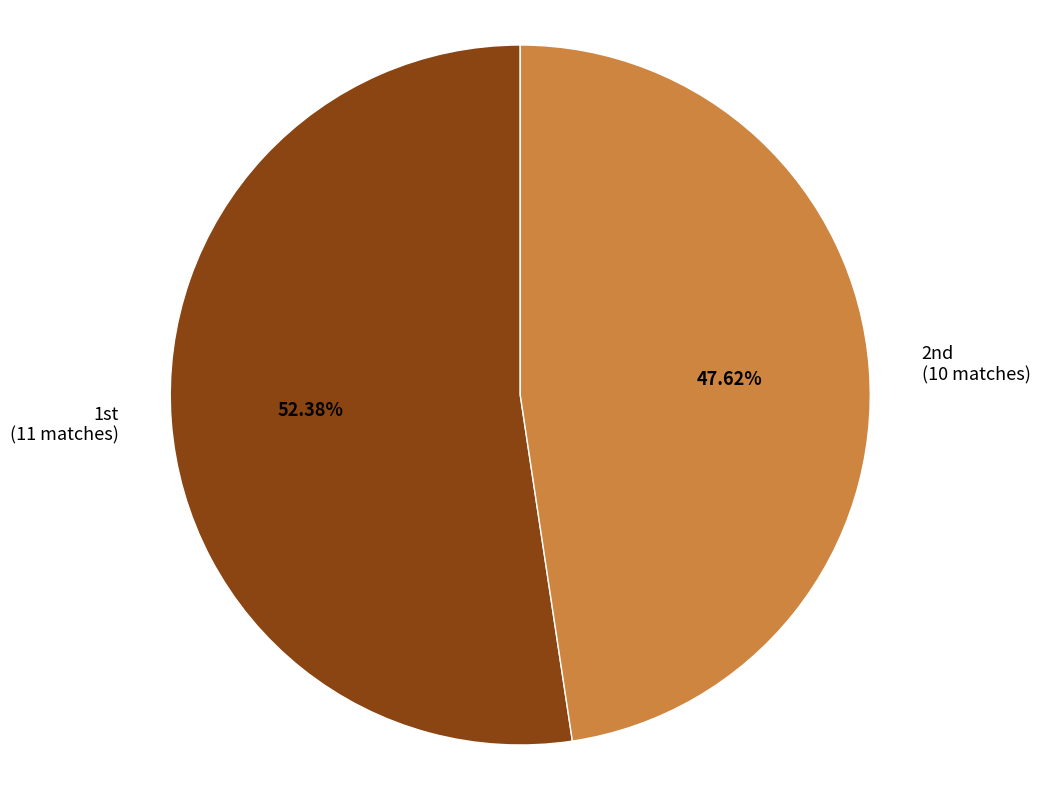

How many segments does this pie chart have?

2